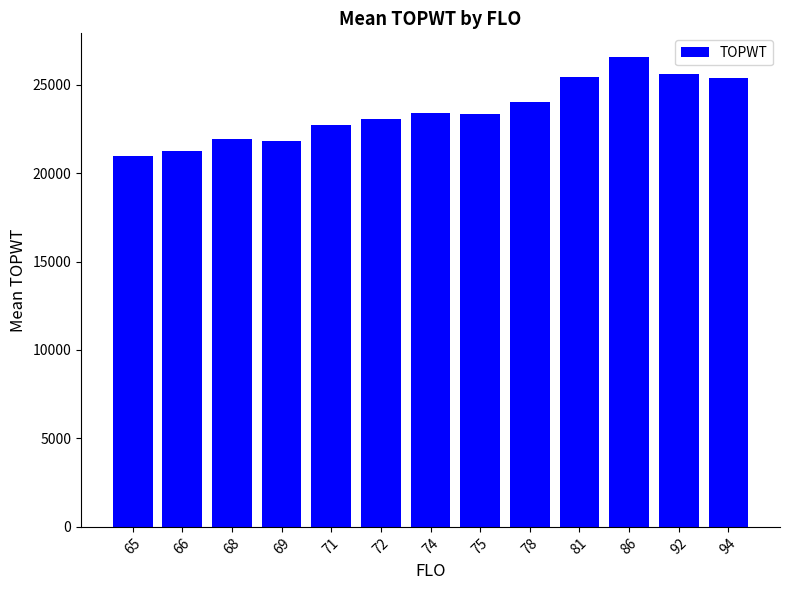

What is the value of the 12th bar from the left?

25587.0